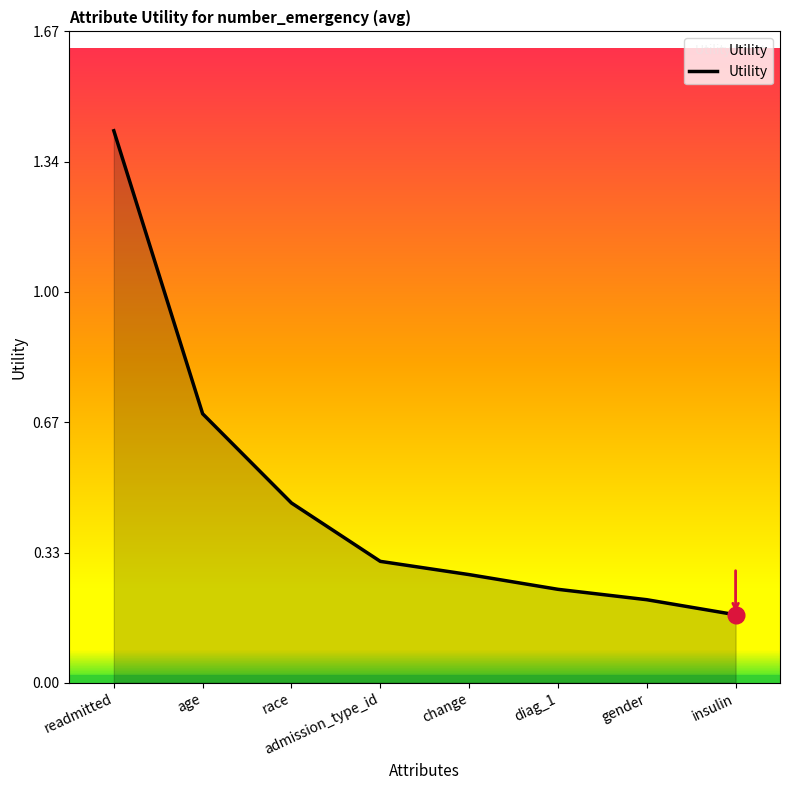

At which label is the value closest to 0?

insulin